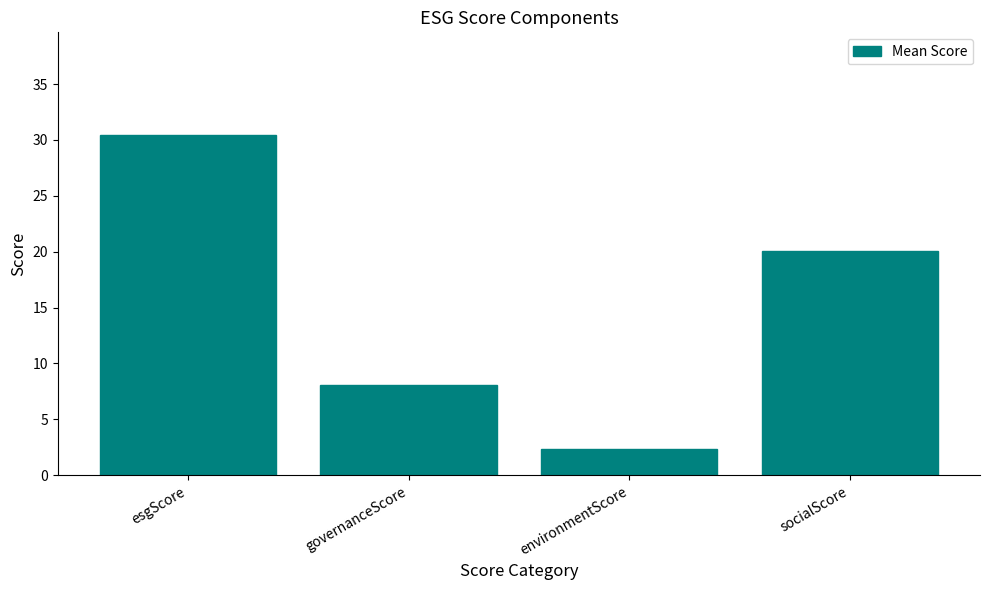

Rank the categories by value from lowest to highest.

environmentScore, governanceScore, socialScore, esgScore